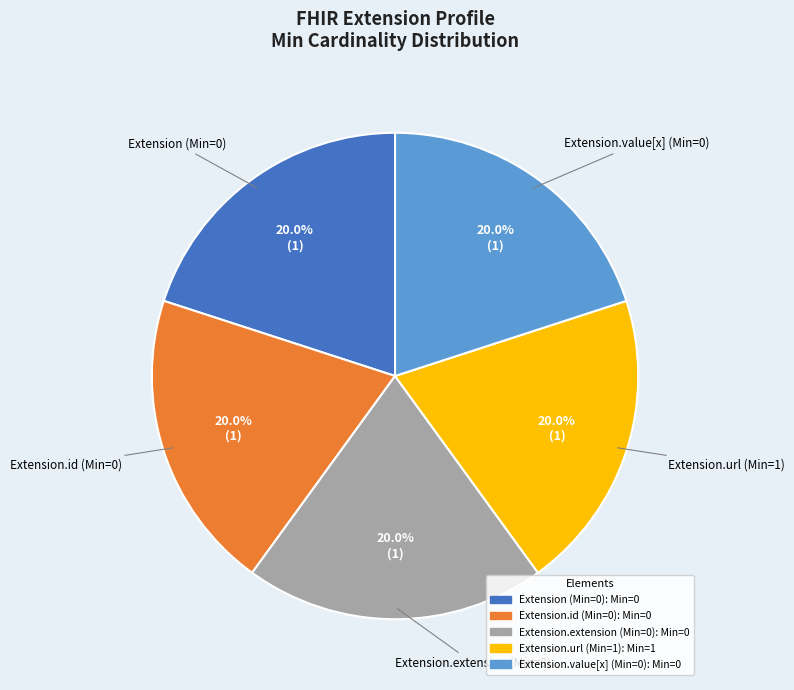

Is there a majority slice in this chart?

No